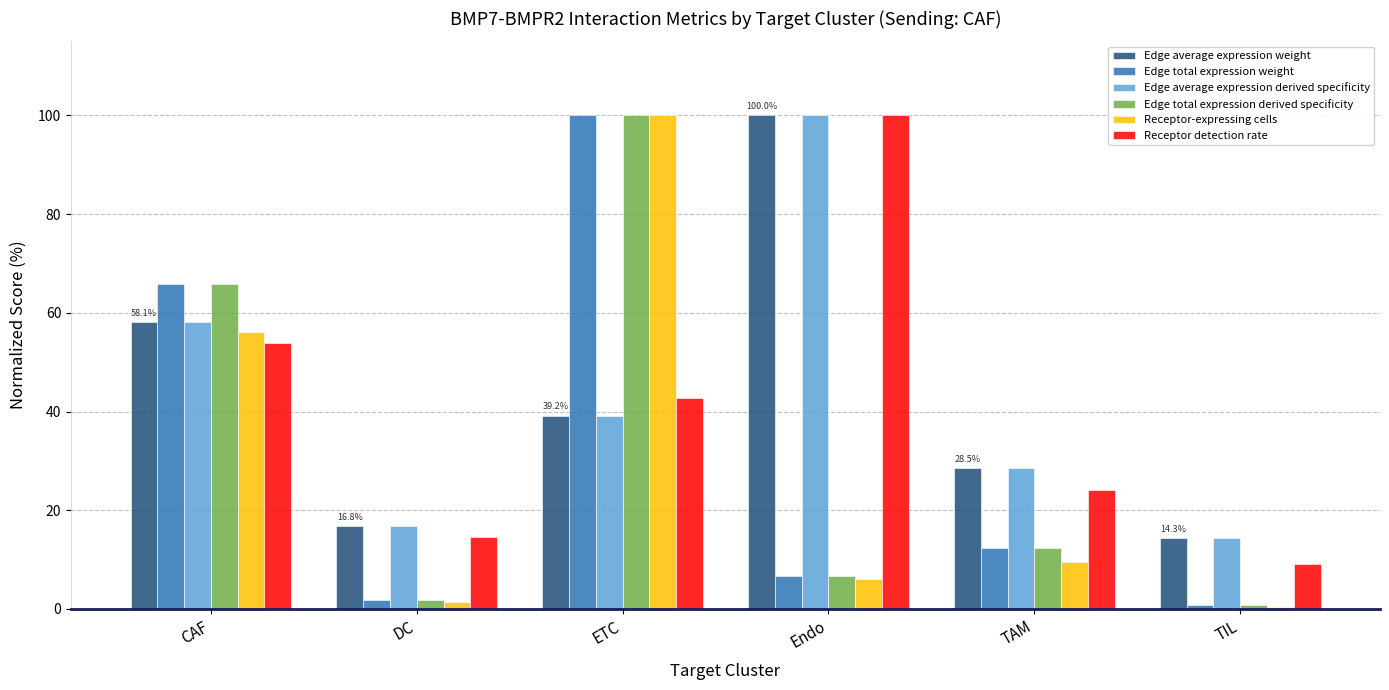

True or false: Receptor detection rate has a value of 29.8 at CAF.

False